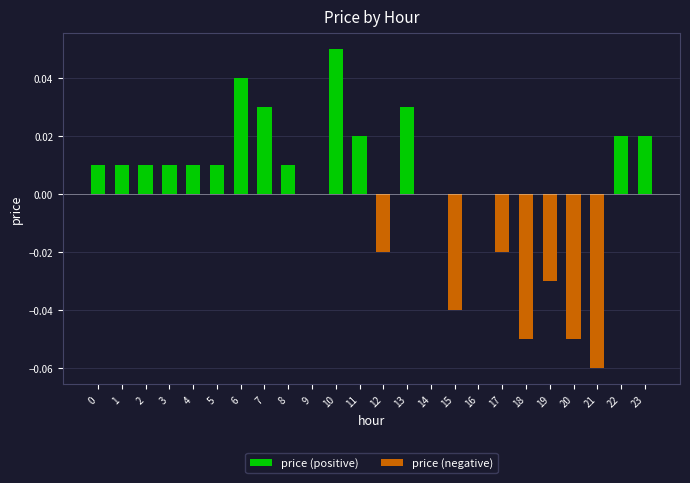

Which category has the lowest value in the price (negative) series?

21